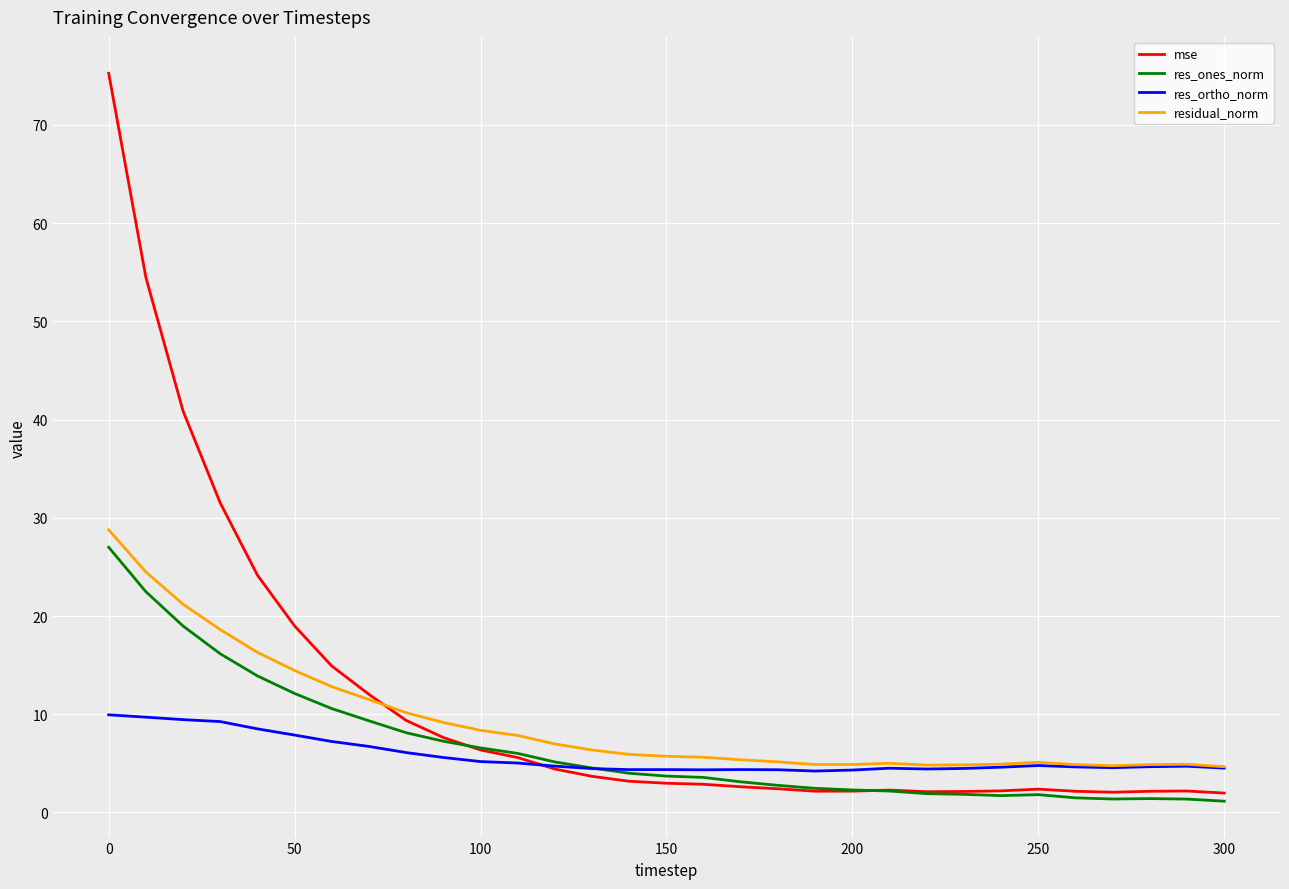

What is the minimum value shown in the chart?

1.1